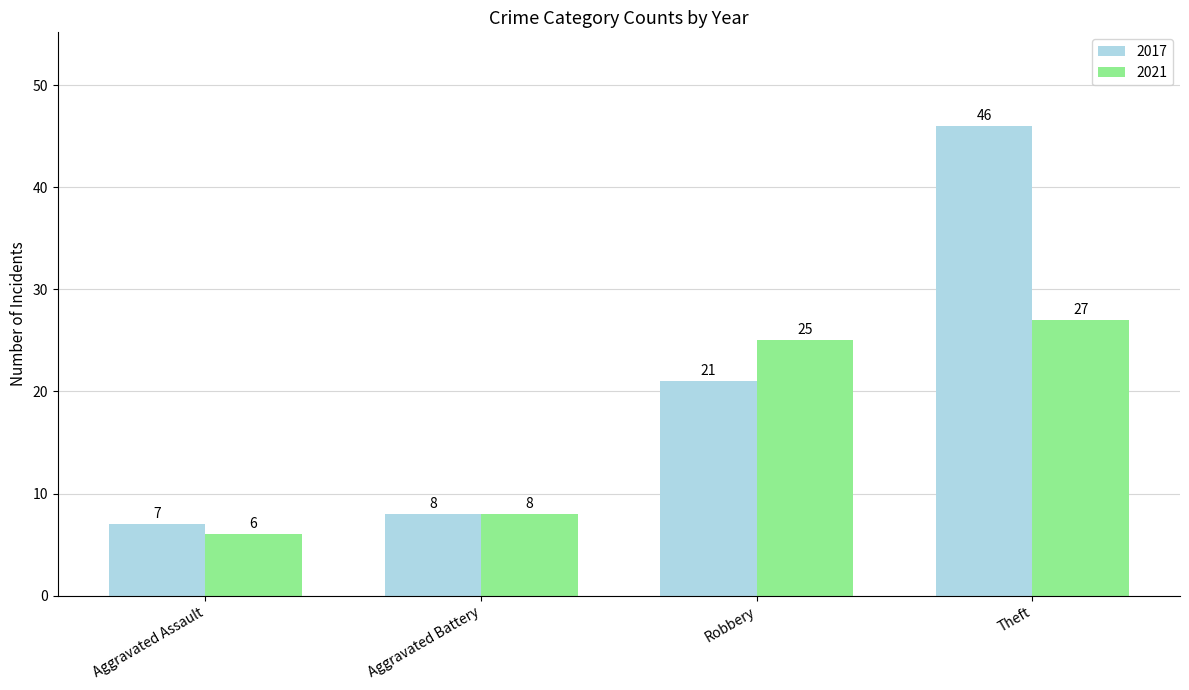

Which series has the largest total across all categories?

2017